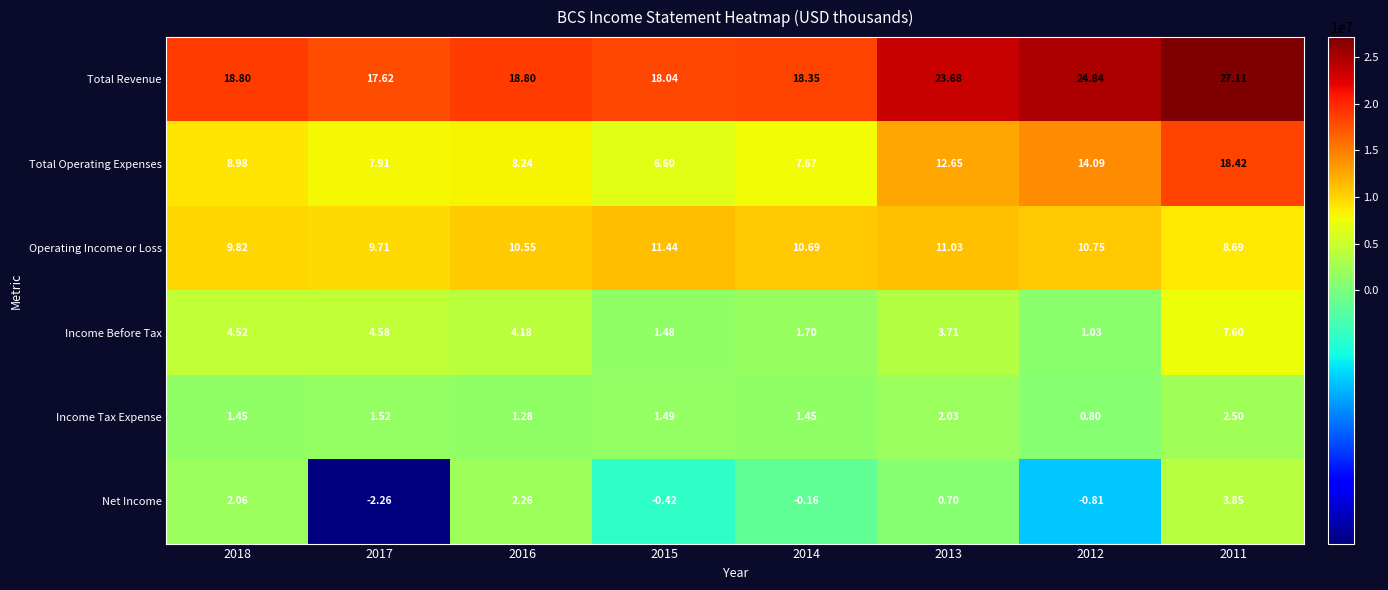

At which category does the chart reach its peak across all series?

2011